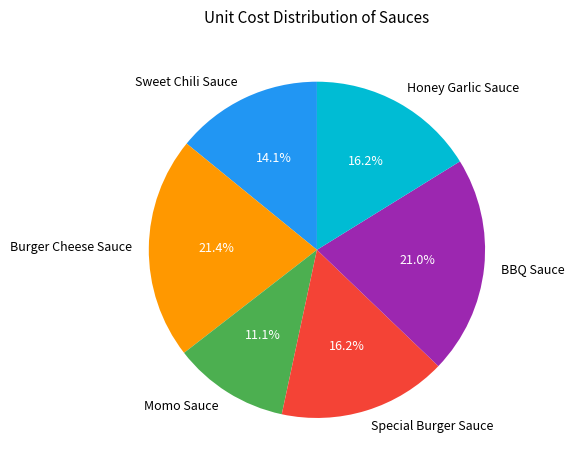

What percentage is the Special Burger Sauce slice, to the nearest percent?

16%